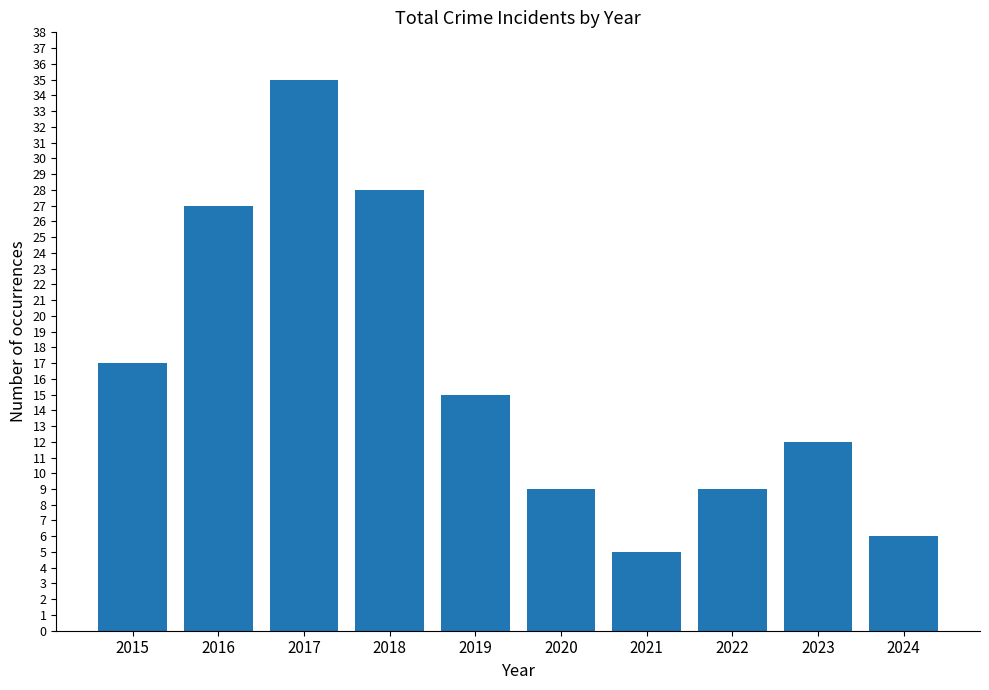

Between 2020 and 2021, which is larger?

2020